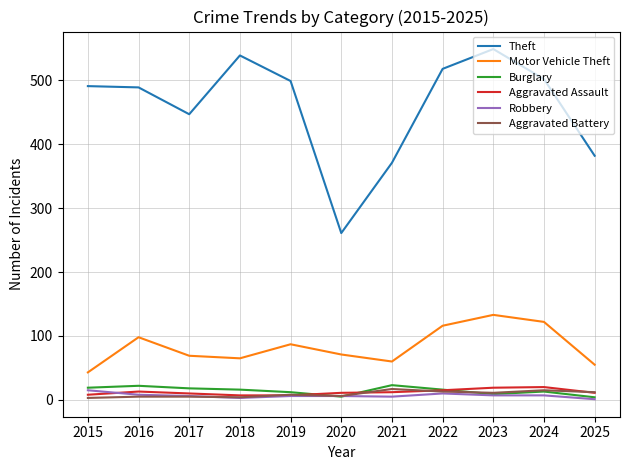

What is the lowest value of the Theft series?

261